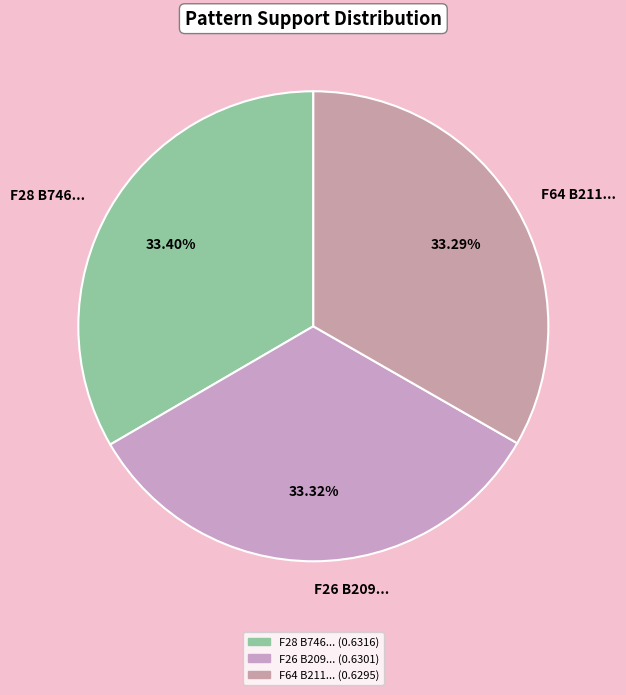

Does F28 B746... represent more than half of the total?

No